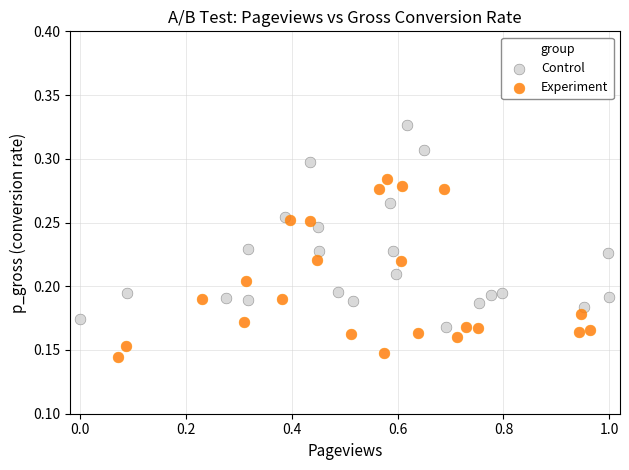

What are all the series names shown in the legend?

Control, Experiment